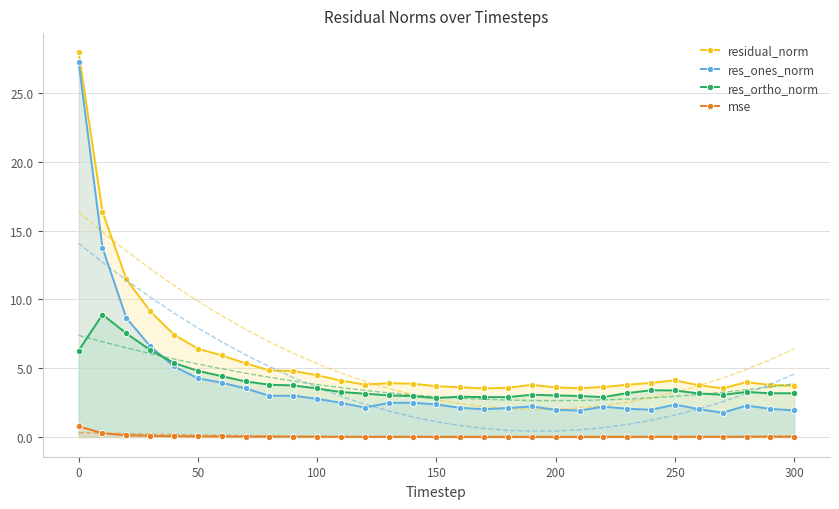

Which series has the largest range (max minus min)?

res_ones_norm